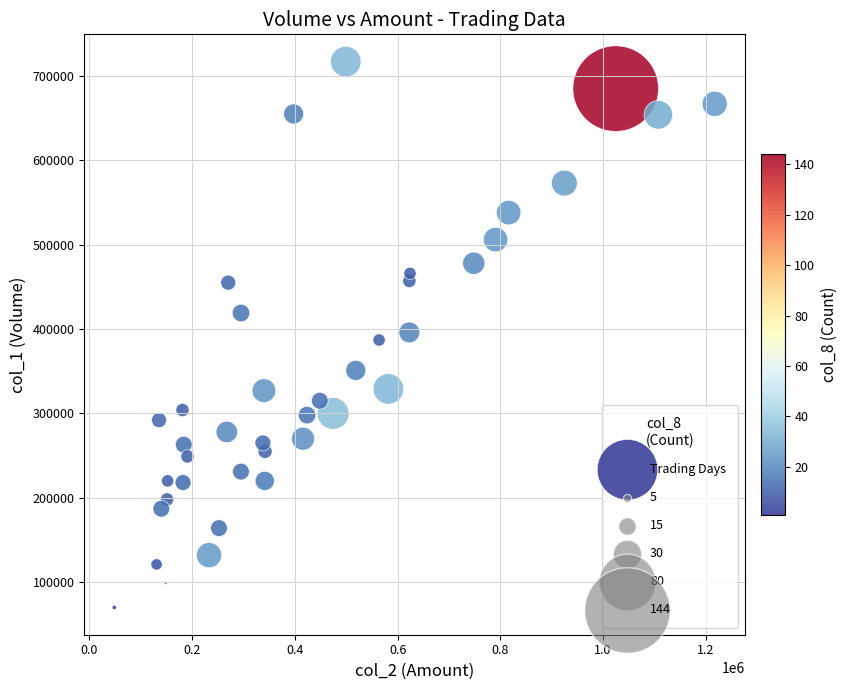

What is the range of Y values (max minus min)?

647000